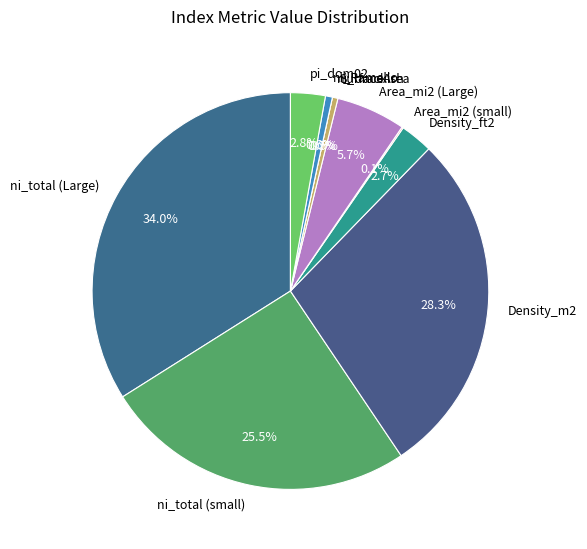

Is ni_brackish the majority of the pie?

No